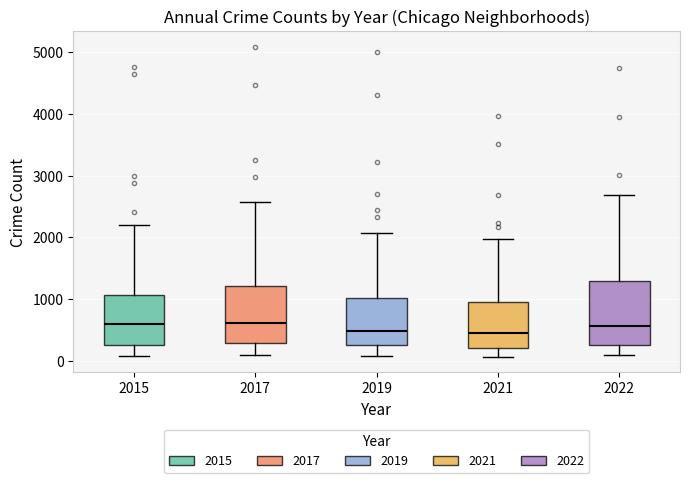

Which box is the tallest, from its lower edge to its upper edge?

2022